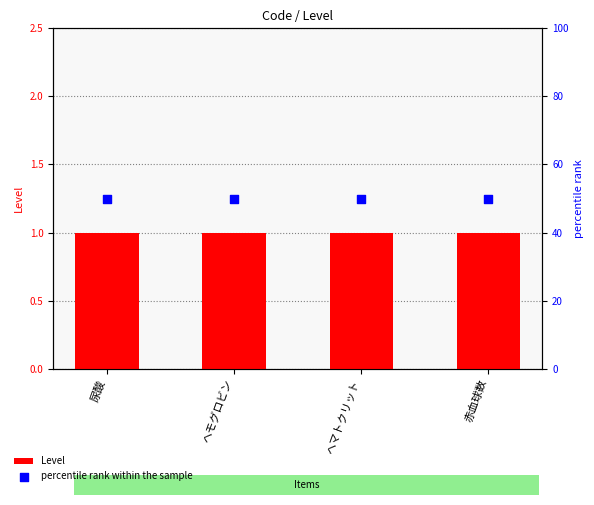

Which series contains the highest Y value?

percentile rank within the sample